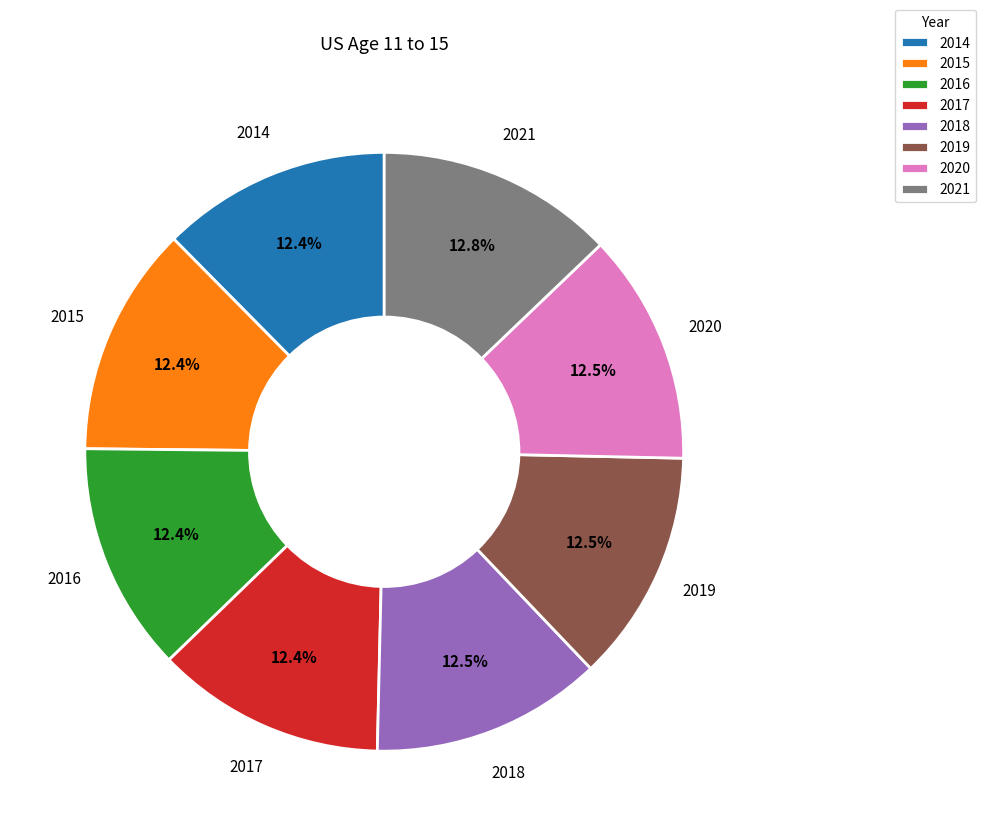

What portion of the pie excludes 2018?

87.5%